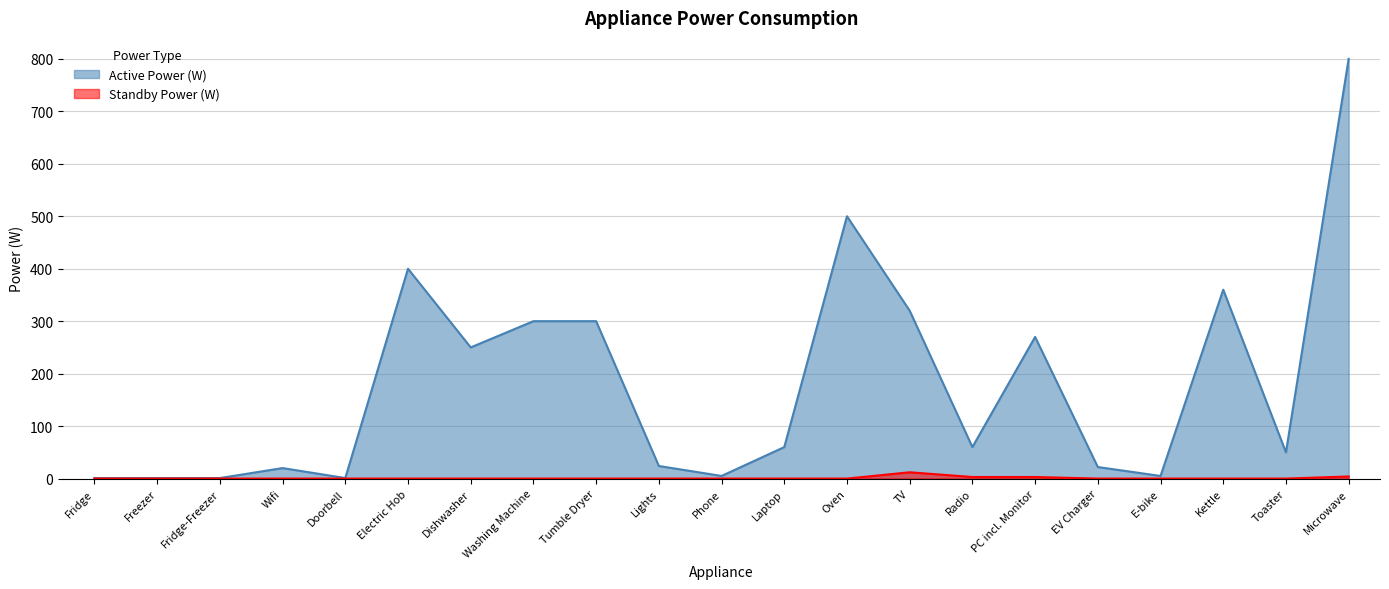

What is the label of the 5th point from the right?

EV Charger